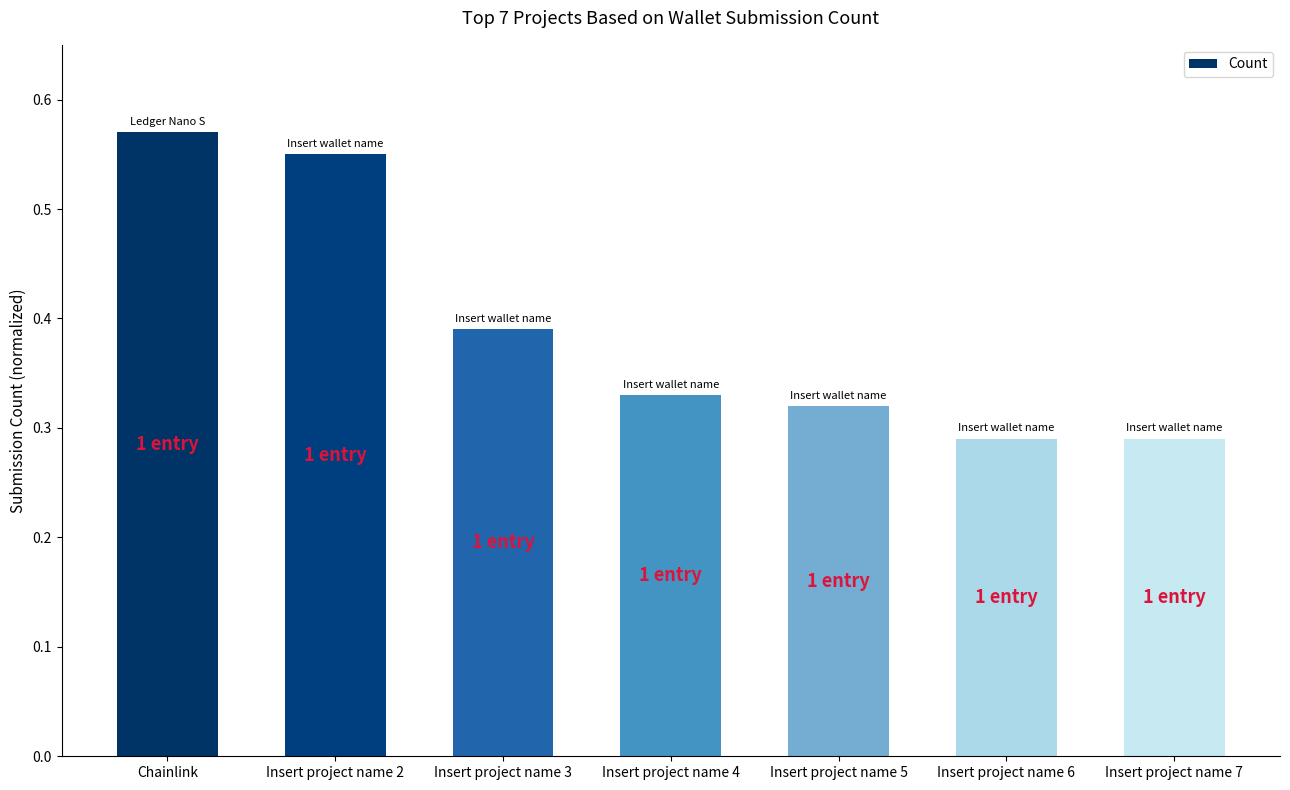

At which category does the chart reach its peak across all series?

Chainlink